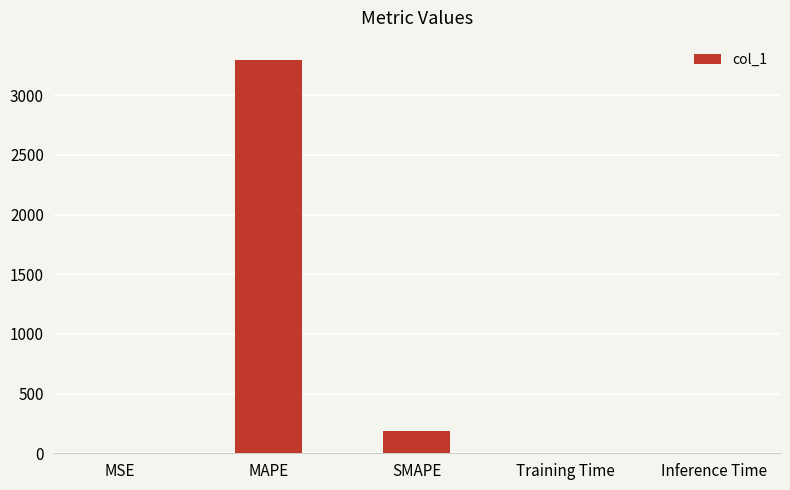

The chart shows a value of 0.0 at Training Time. True or false?

True